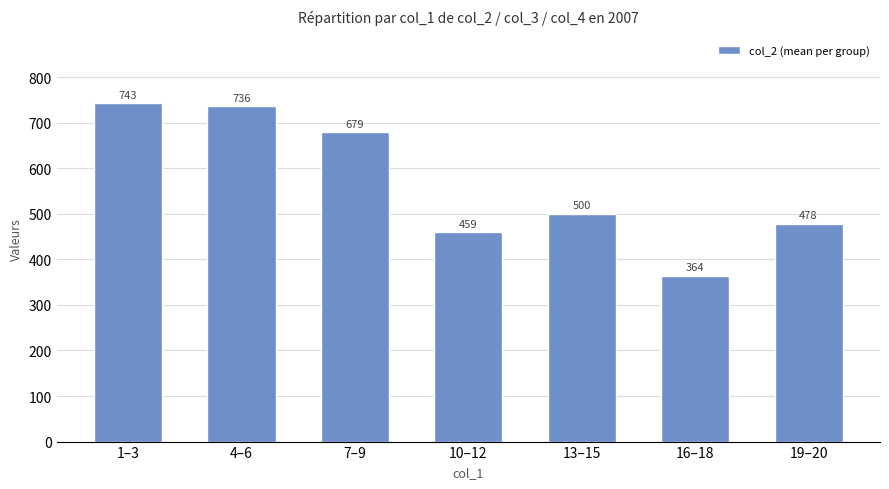

The value at 13–15 is 500. True or false?

True